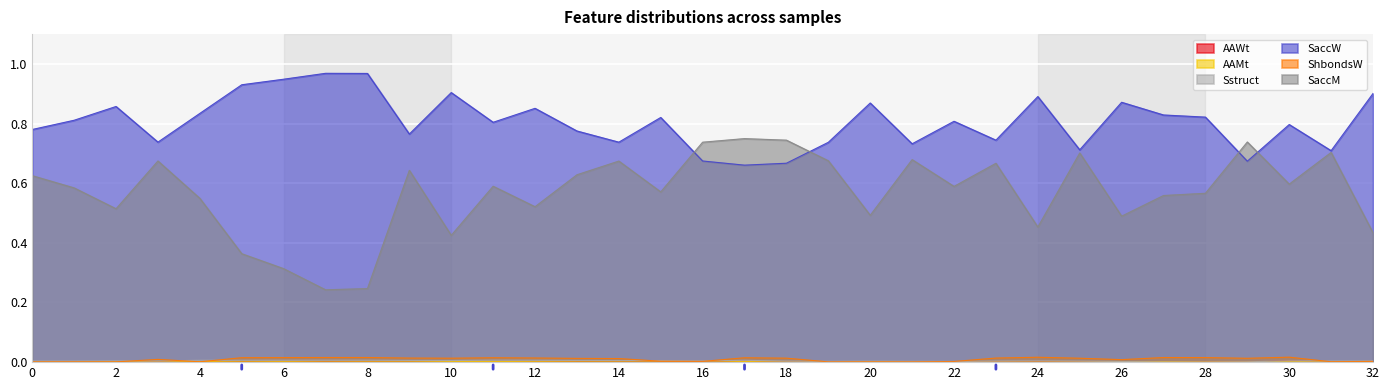

How many lines are shown in the chart?

6